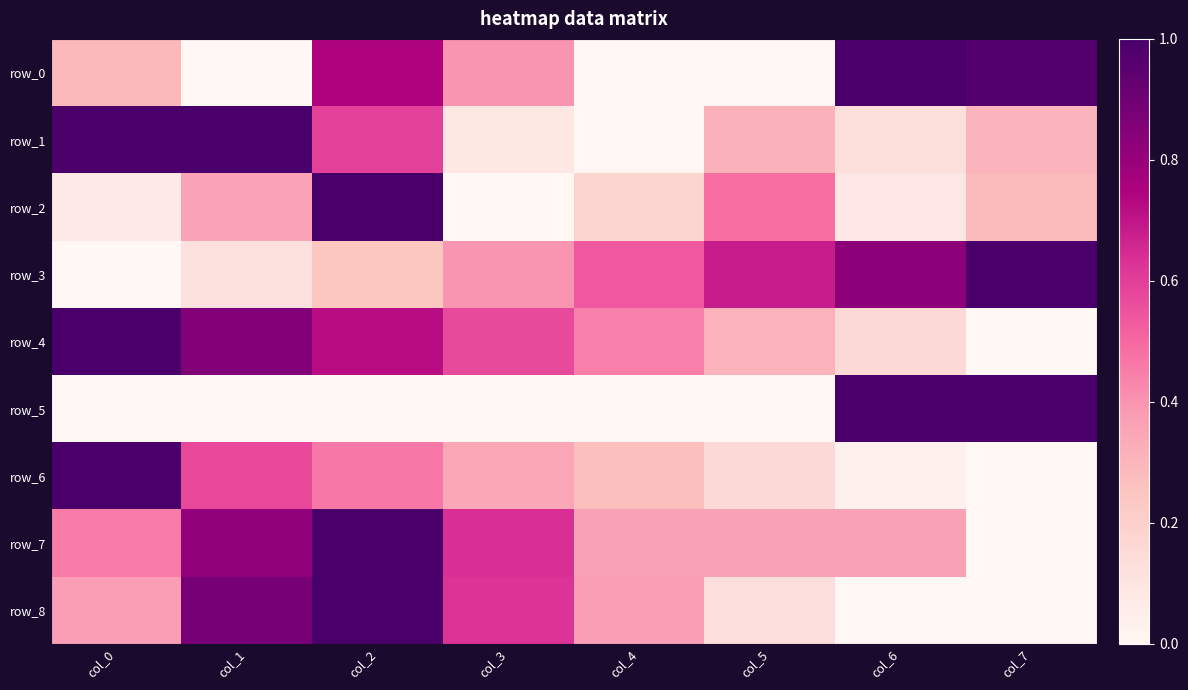

Reading left to right, extract all data points from this chart.

row_0: col_0=0.3	col_1=0.0	col_2=0.7	col_3=0.4	col_4=0.0	col_5=0.0	col_6=1.0	col_7=1.0
row_1: col_0=1.0	col_1=1.0	col_2=0.6	col_3=0.1	col_4=0.0	col_5=0.3	col_6=0.1	col_7=0.3
row_2: col_0=0.1	col_1=0.4	col_2=1.0	col_3=0.0	col_4=0.2	col_5=0.5	col_6=0.1	col_7=0.3
row_3: col_0=0.0	col_1=0.1	col_2=0.2	col_3=0.4	col_4=0.5	col_5=0.7	col_6=0.8	col_7=1.0
row_4: col_0=1.0	col_1=0.9	col_2=0.7	col_3=0.6	col_4=0.4	col_5=0.3	col_6=0.2	col_7=0.0
row_5: col_0=0.0	col_1=0.0	col_2=0.0	col_3=0.0	col_4=0.0	col_5=0.0	col_6=1.0	col_7=1.0
row_6: col_0=1.0	col_1=0.6	col_2=0.5	col_3=0.3	col_4=0.3	col_5=0.2	col_6=0.0	col_7=0.0
row_7: col_0=0.5	col_1=0.8	col_2=1.0	col_3=0.6	col_4=0.4	col_5=0.4	col_6=0.4	col_7=0.0
row_8: col_0=0.4	col_1=0.9	col_2=1.0	col_3=0.6	col_4=0.4	col_5=0.1	col_6=0.0	col_7=0.0